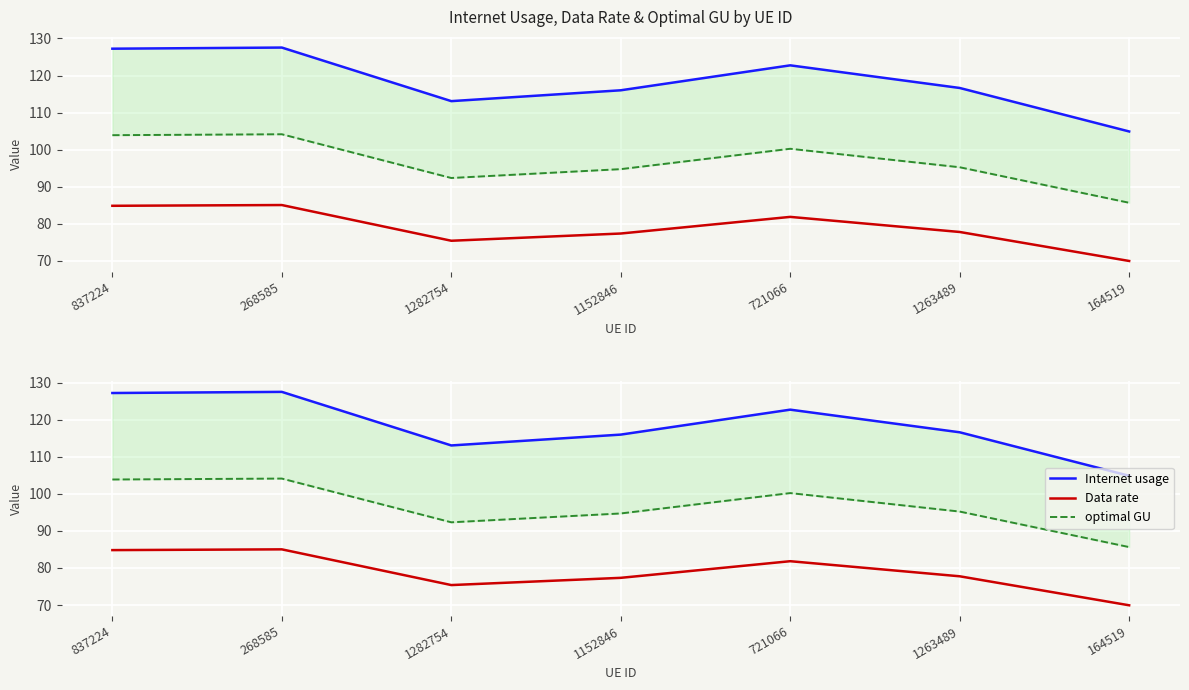

At which category is the sum across all series the highest?

268585